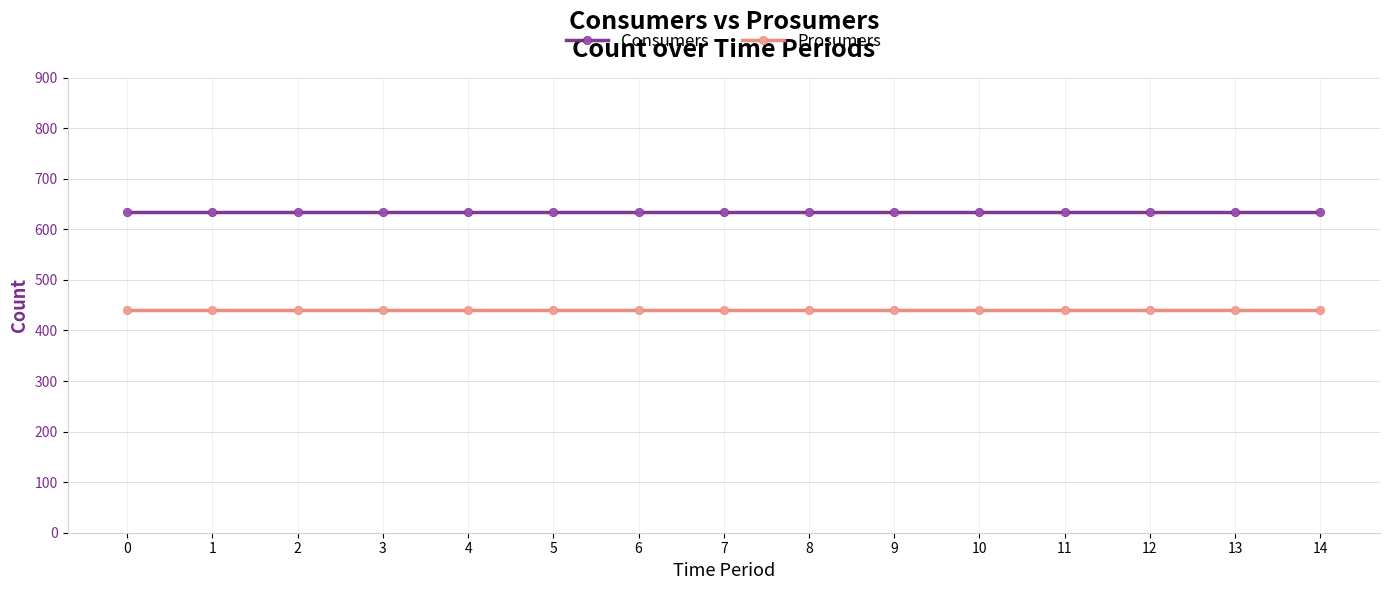

True or false: Consumers and Prosumers cross at least once.

False